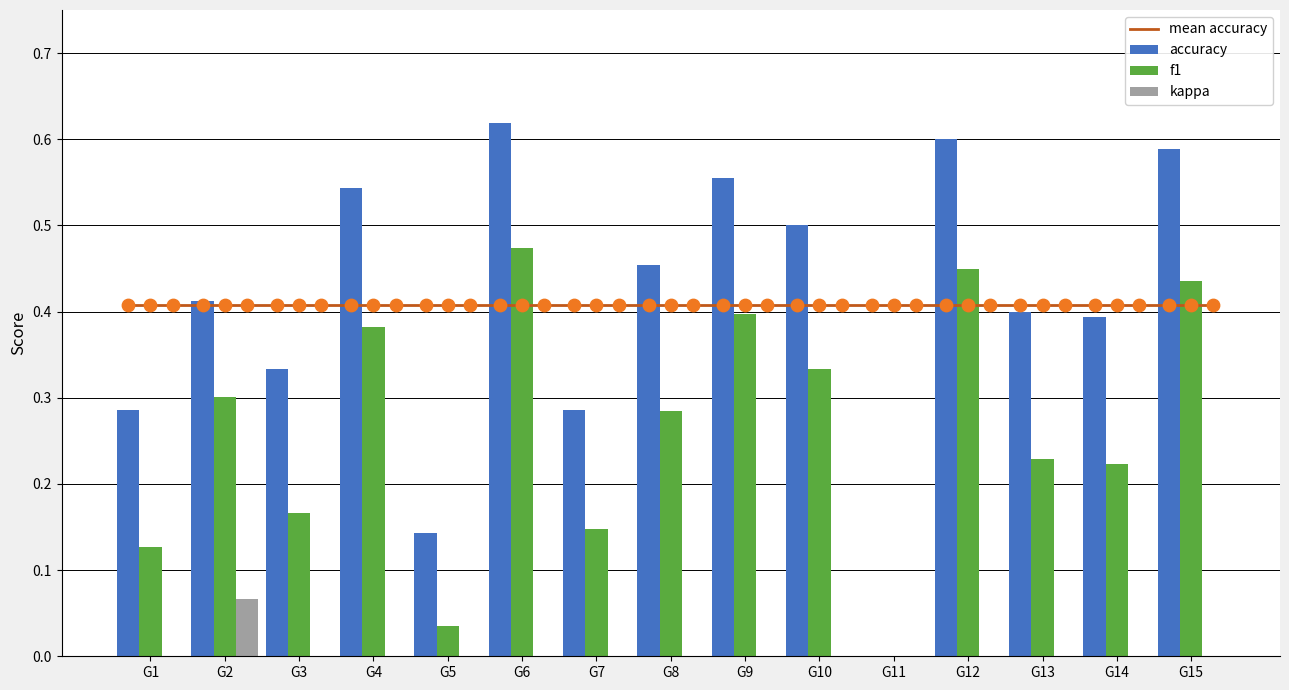

Which series contains the lowest Y value?

kappa